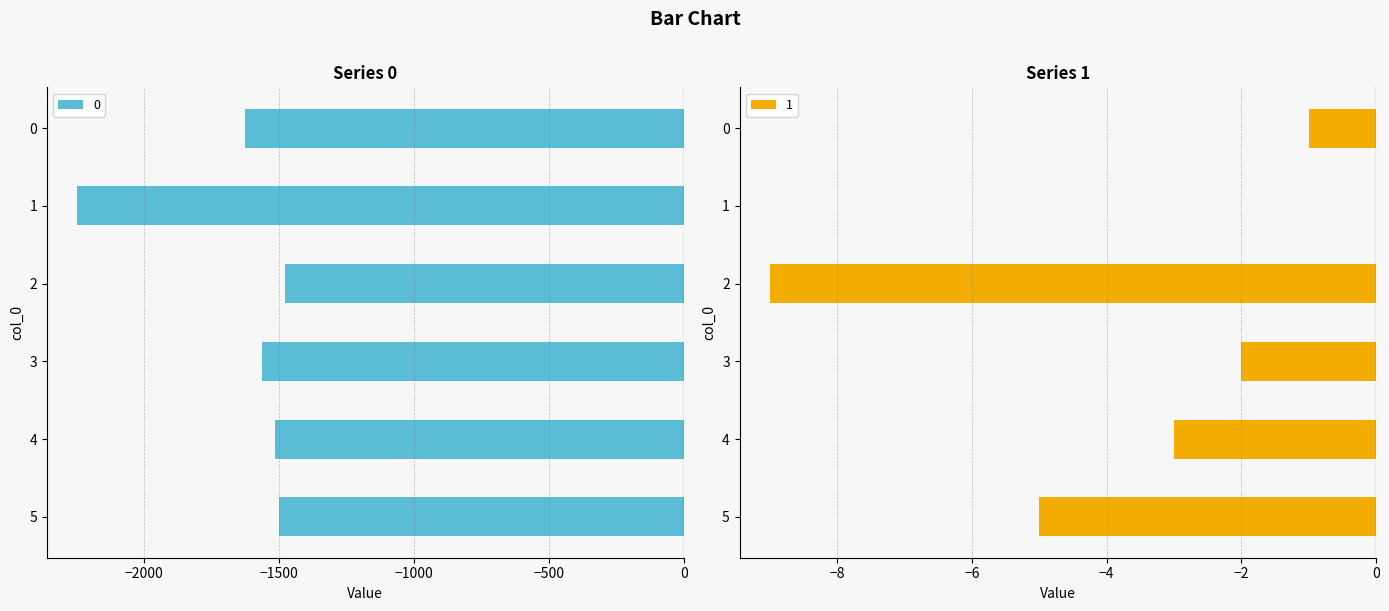

How many distinct data groups are displayed?

2